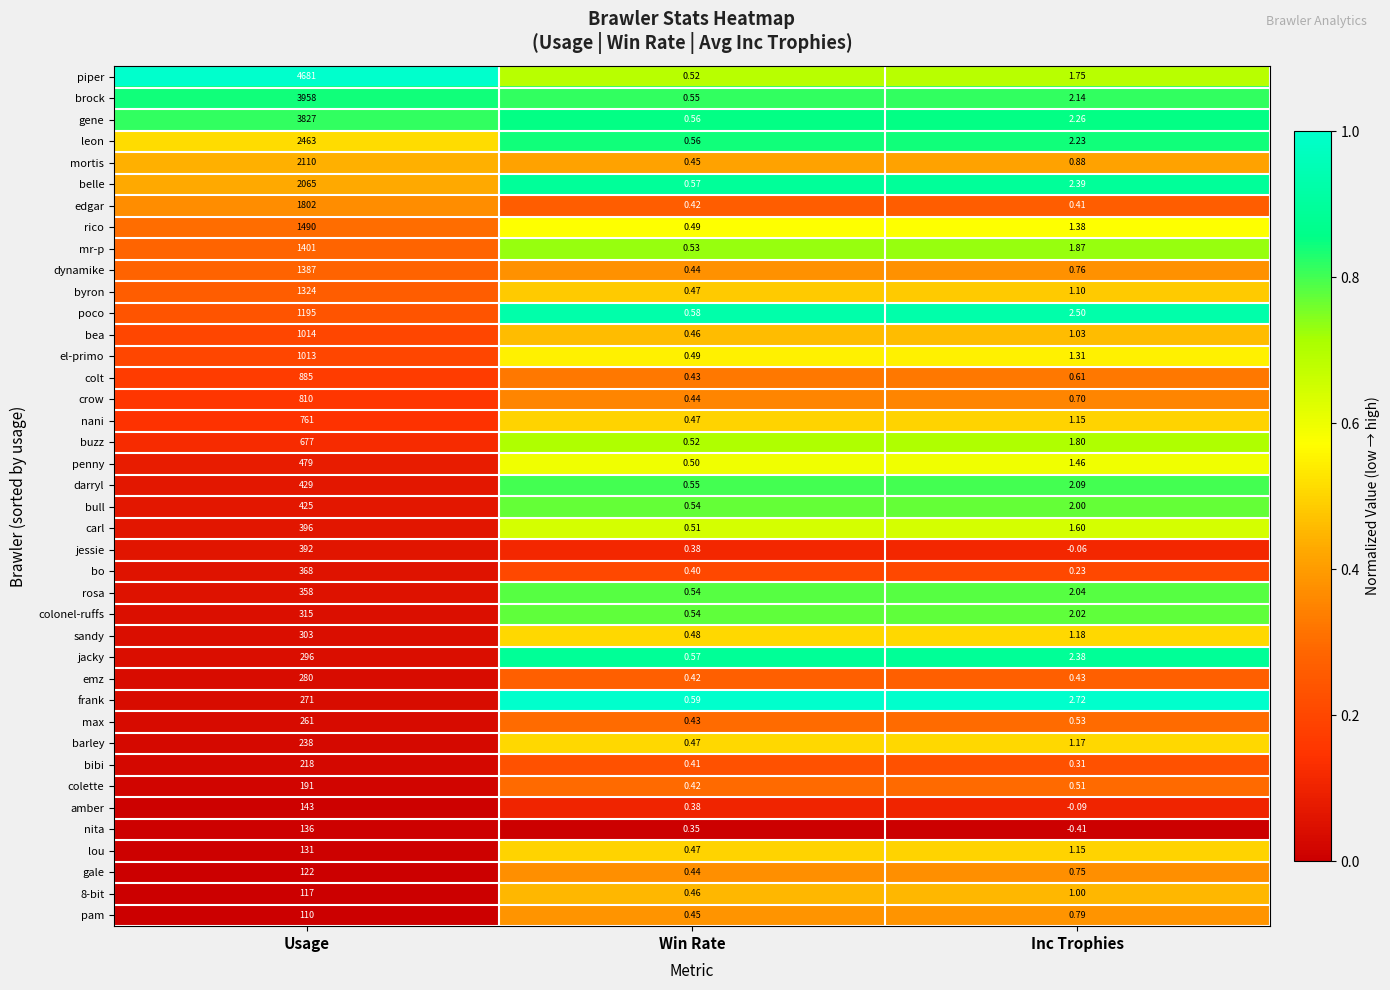

How many data points does each series have?

3